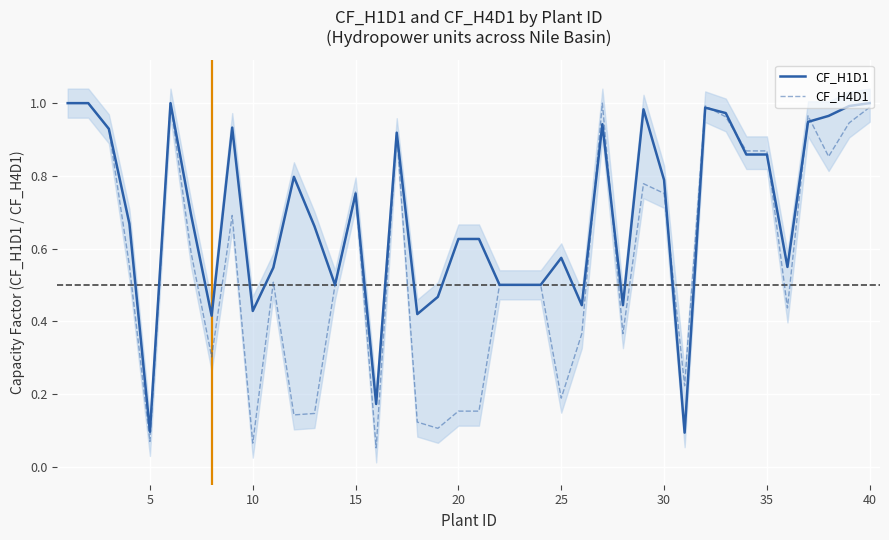

At which category does CF_H1D1 reach its first local valley?

5